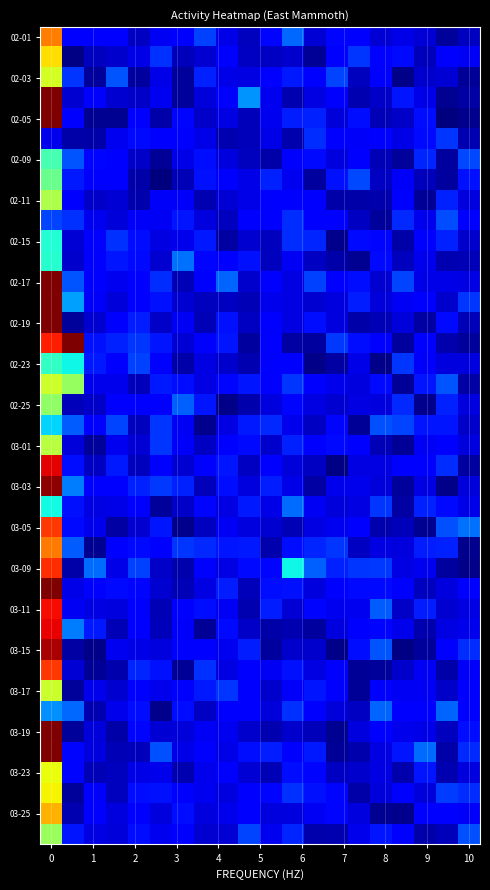

What is the greatest value displayed?

17.3